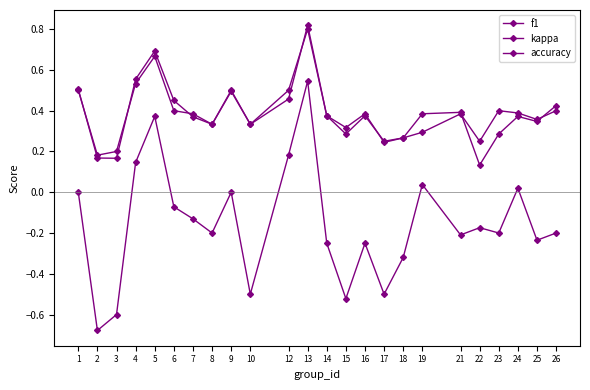

Read the f1 value at 26.

0.4